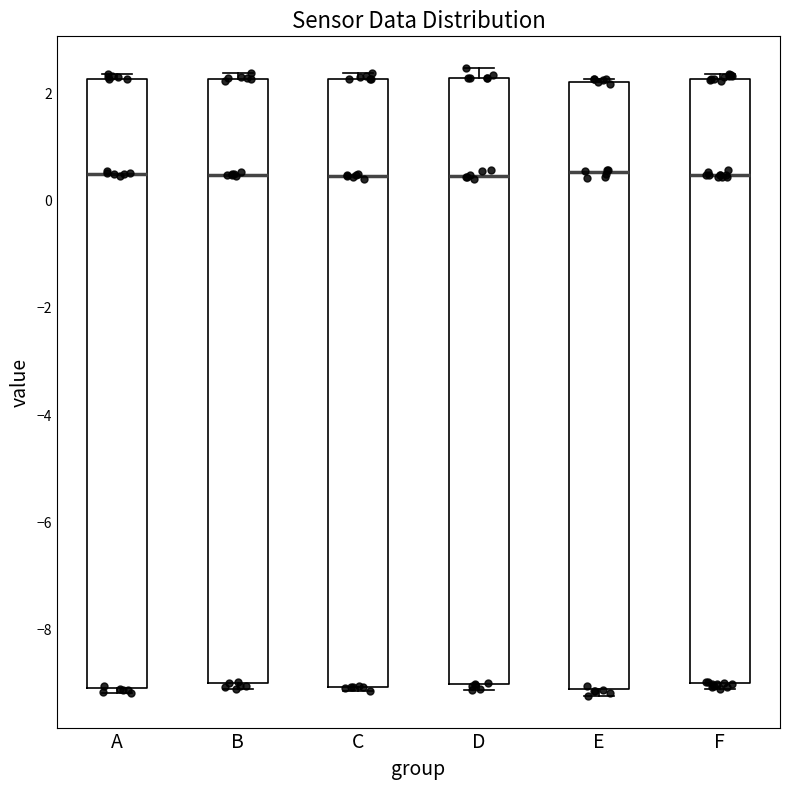

Reading left to right, read every box against the y-axis: the position of its median line, the range the box covers, and the ends of its whiskers. The values are not printed on the chart, so give them approximately, as read against the axis.

A: median 0.6, box -9.0 to 2.2, whiskers -9.2 to 2.4
B: median 0.4, box -9.0 to 2.2, whiskers -9.2 to 2.4
C: median 0.4, box -9.0 to 2.2, whiskers -9.2 to 2.4
D: median 0.4, box -9.0 to 2.2, whiskers -9.2 to 2.4
E: median 0.6, box -9.2 to 2.2, whiskers -9.2 (just below the box's lower edge) to 2.2 (just above the box's upper edge)
F: median 0.4, box -9.0 to 2.2, whiskers -9.0 (just below the box's lower edge) to 2.4